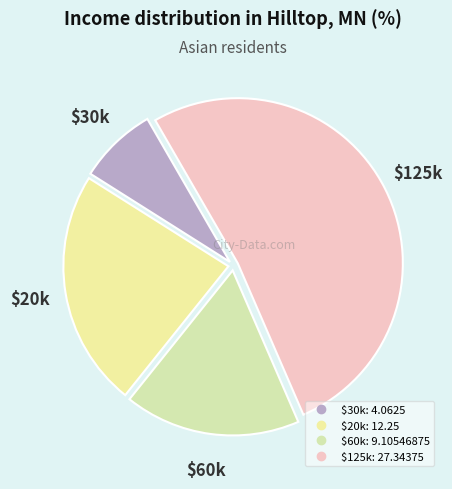

How many segments does this pie chart have?

4